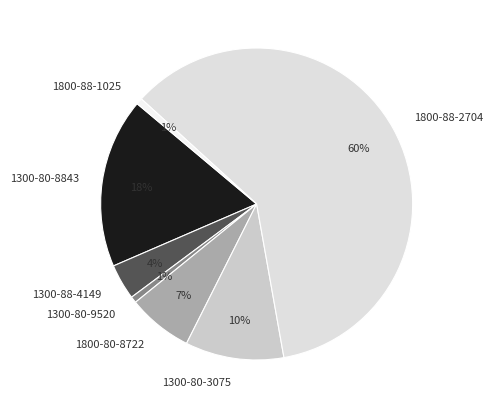

What is the largest slice in the pie chart?

1800-88-2704